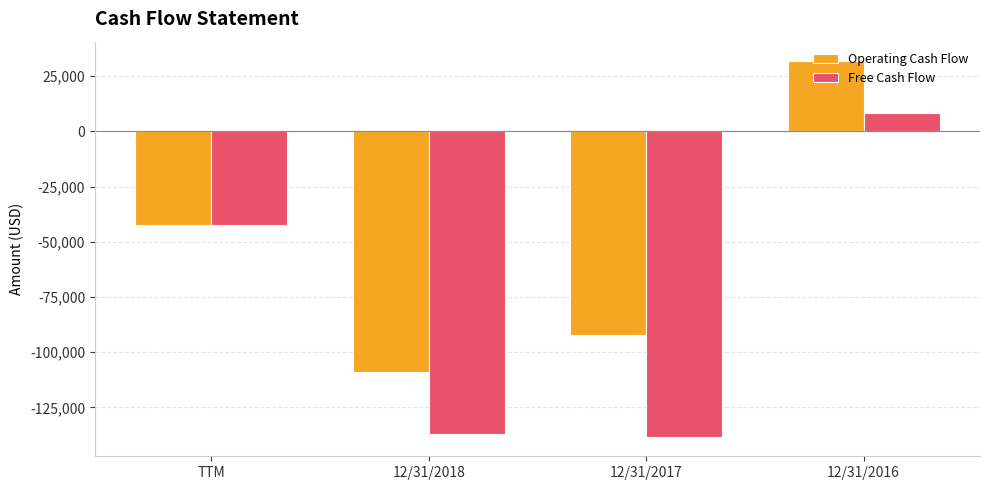

What is the label of the 1st bar from the right?

12/31/2016